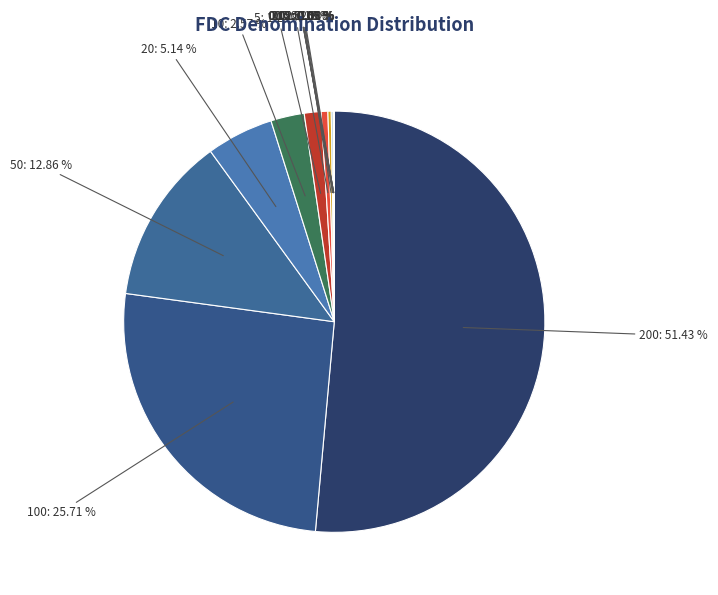

Which category accounts for the majority?

200